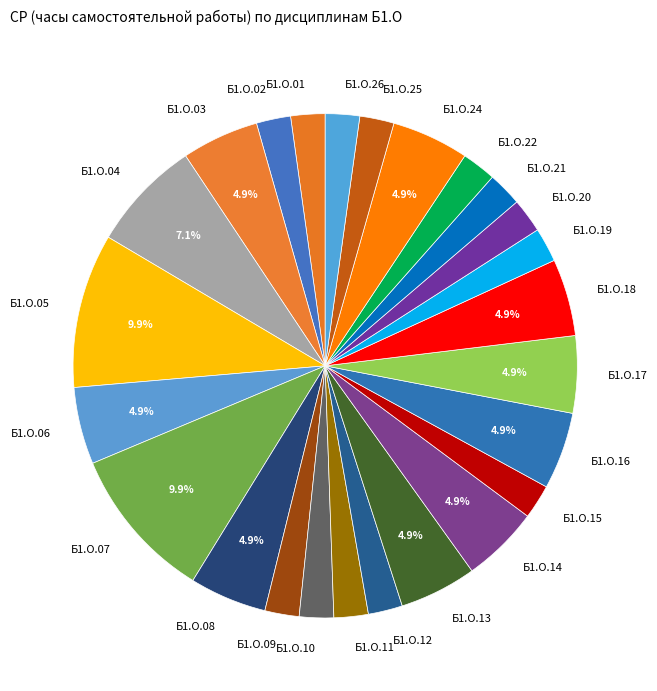

Approximately how many times larger is the value at Б1.О.07 compared to Б1.О.01?

4.5